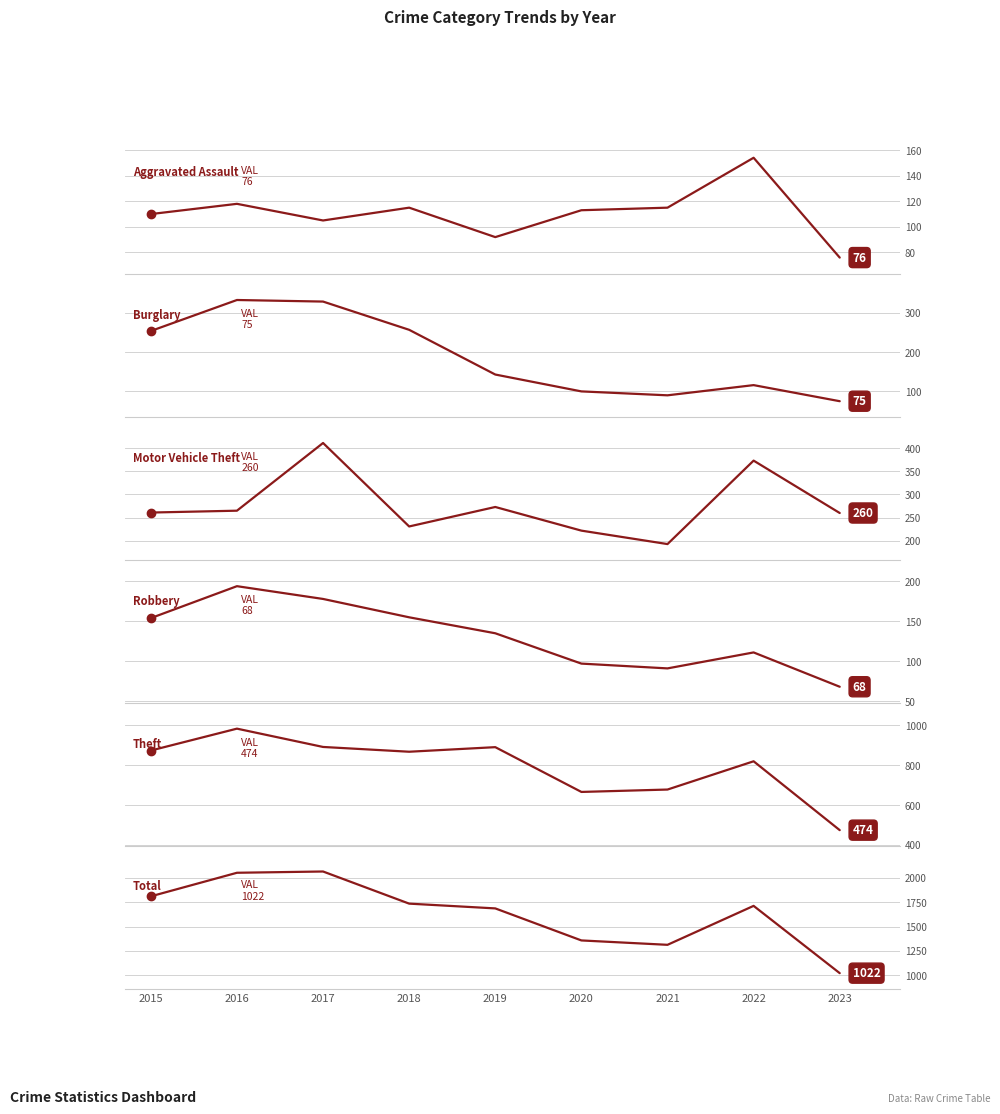

What are all the series names shown in the legend?

Aggravated Assault, Burglary, Motor Vehicle Theft, Robbery, Theft, Total